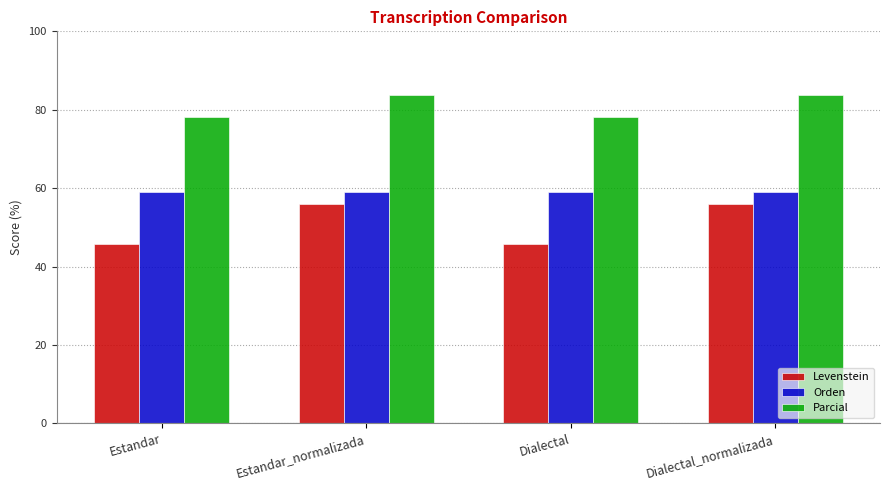

What position from the right is Dialectal_normalizada?

1